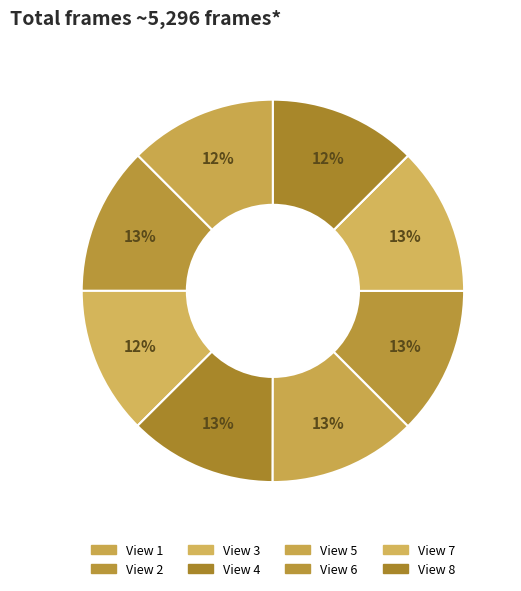

What percentage is the View 6 slice, to the nearest percent?

13%